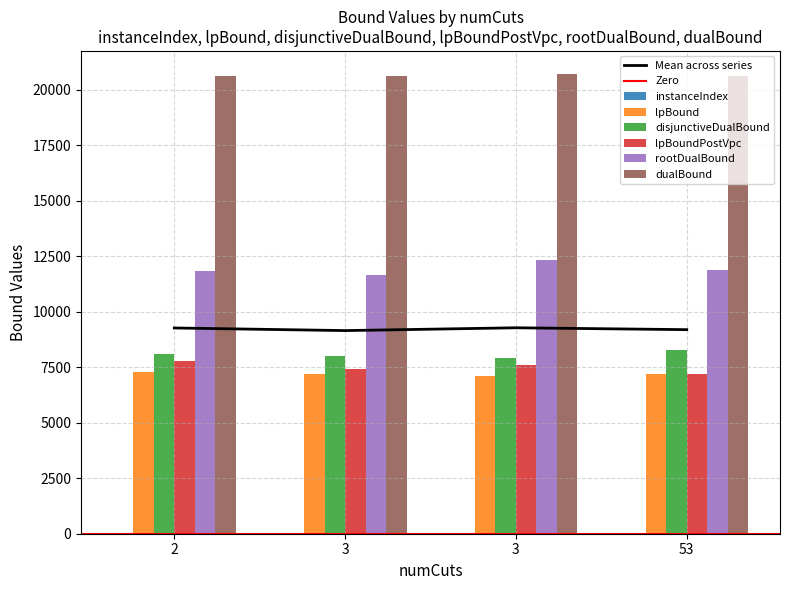

Where is disjunctiveDualBound nearest to the value 8103?

2